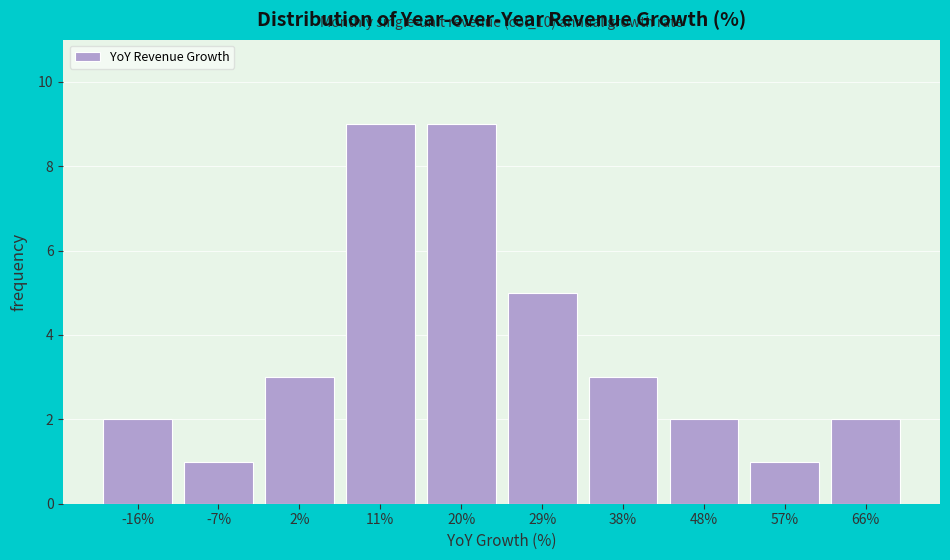

Reading left to right, what are all the values shown in this chart?

-16%=2	-7%=1	2%=3	11%=9	20%=9	29%=5	38%=3	48%=2	57%=1	66%=2